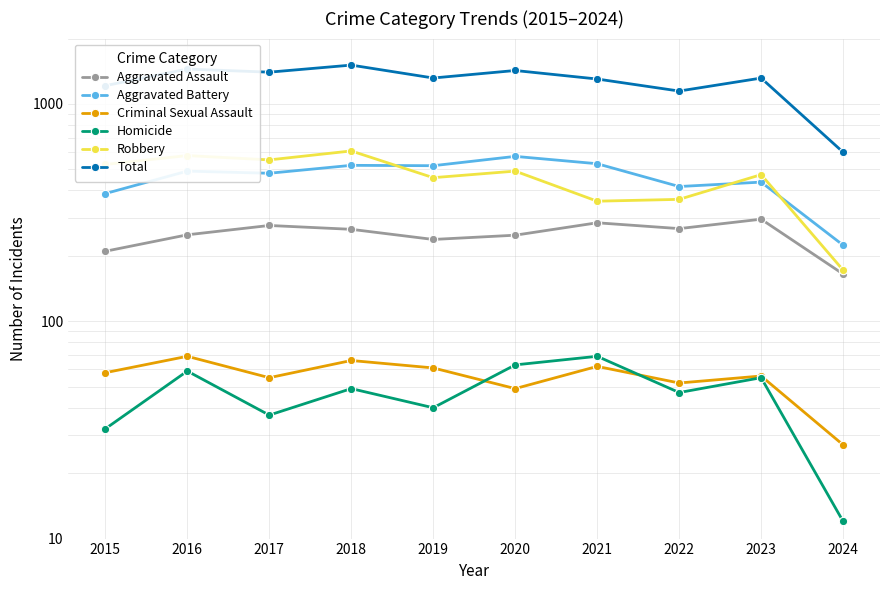

What are all the series names shown in the legend?

Aggravated Assault, Aggravated Battery, Criminal Sexual Assault, Homicide, Robbery, Total